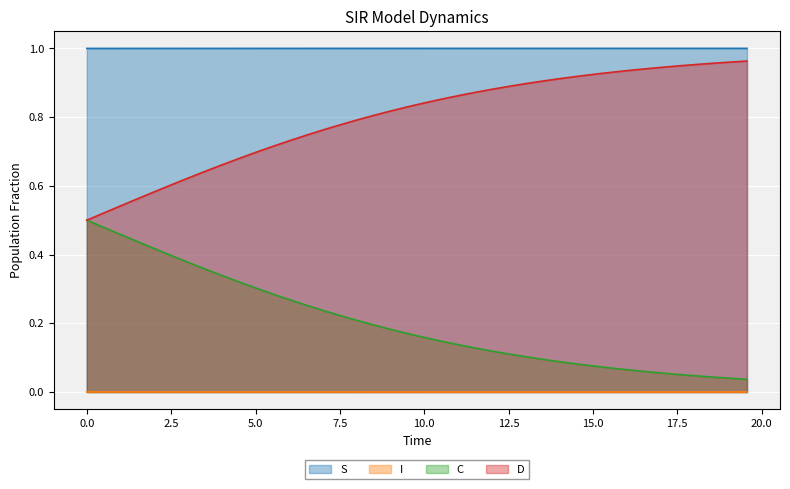

Rank the series by their average value, from lowest to highest.

I, C, D, S